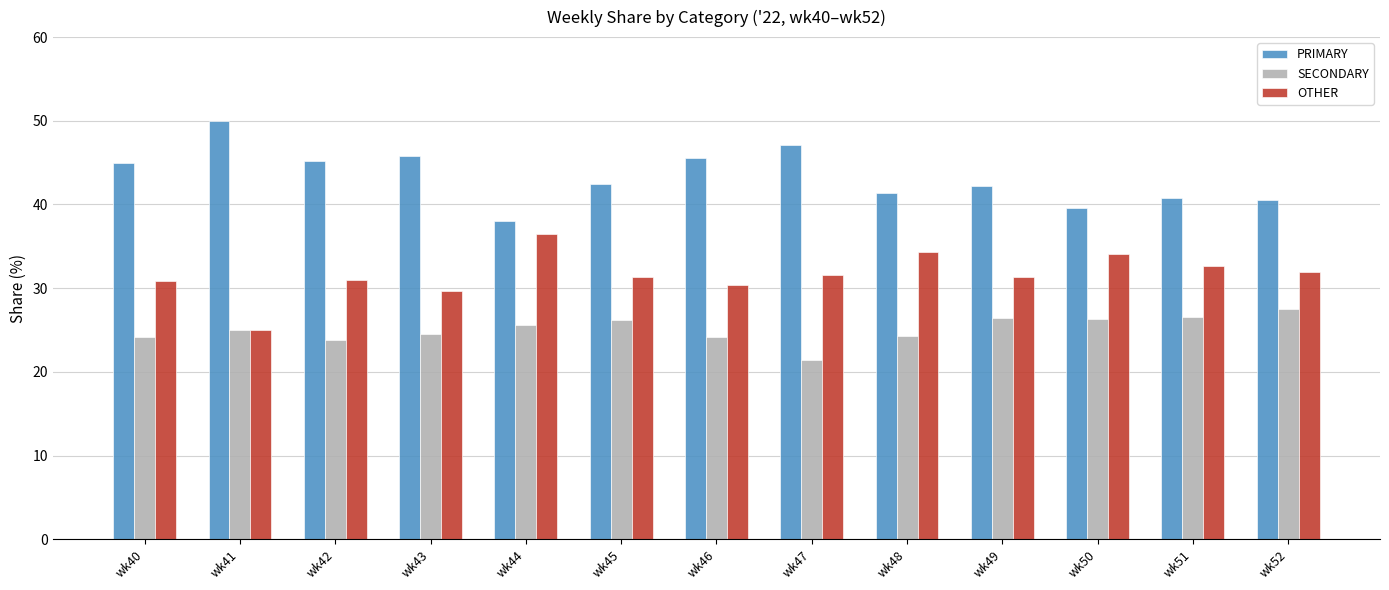

What is the average value of the OTHER series?

31.6